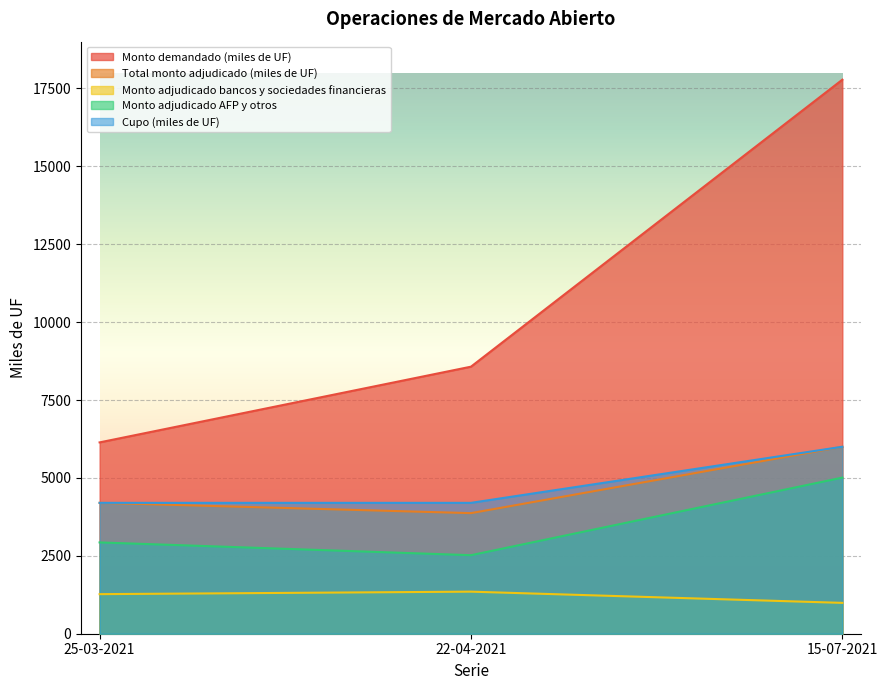

At which label does Monto adjudicado bancos y sociedades financieras reach its minimum?

15-07-2021